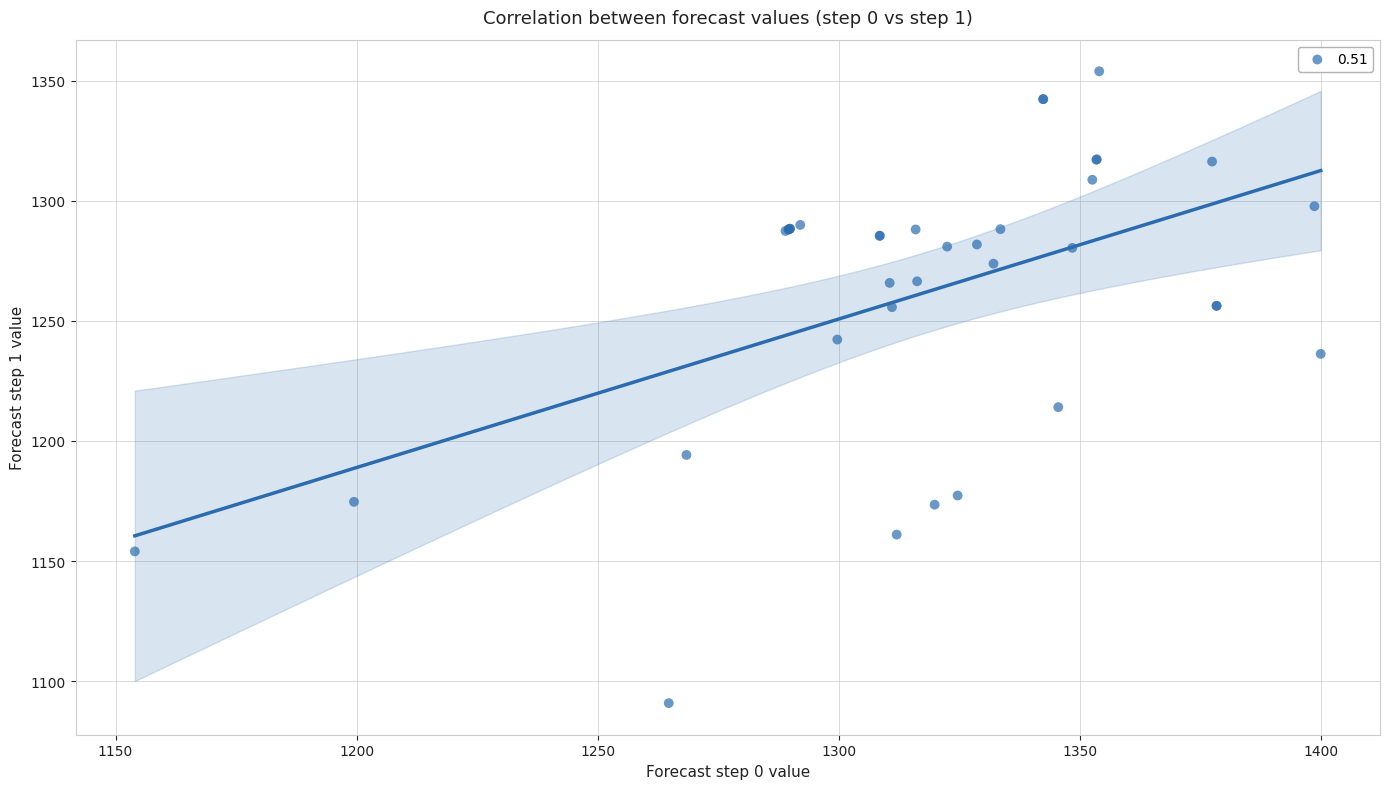

What Y value in the scatter plot is closest to 1222?

1214.1